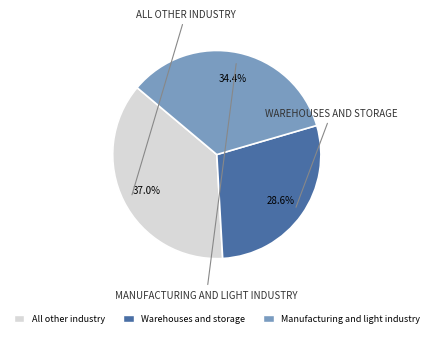

Is there any slice that represents more than half of the pie?

No